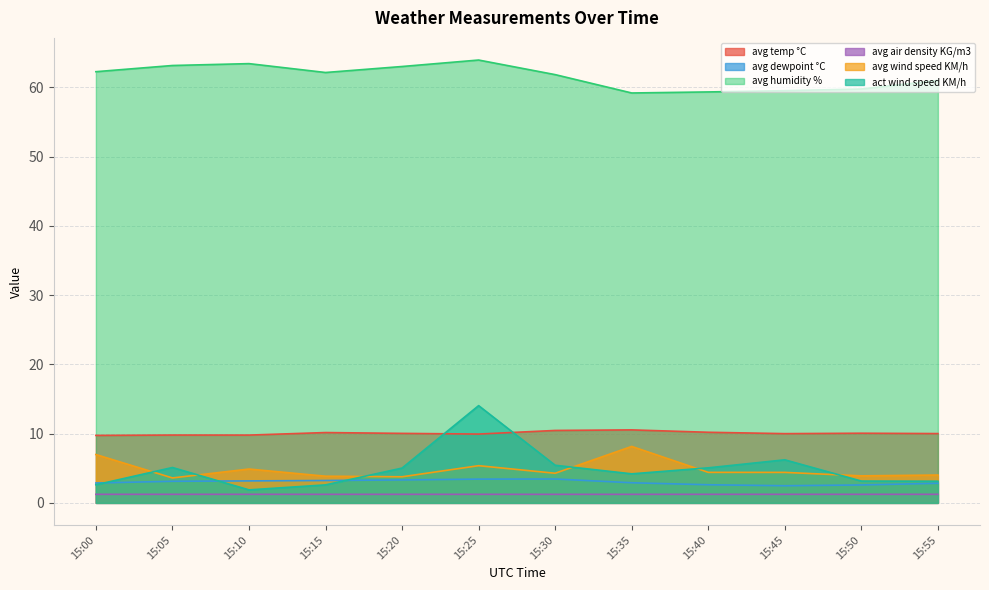

What is the sum of all avg dewpoint °C values?

36.0